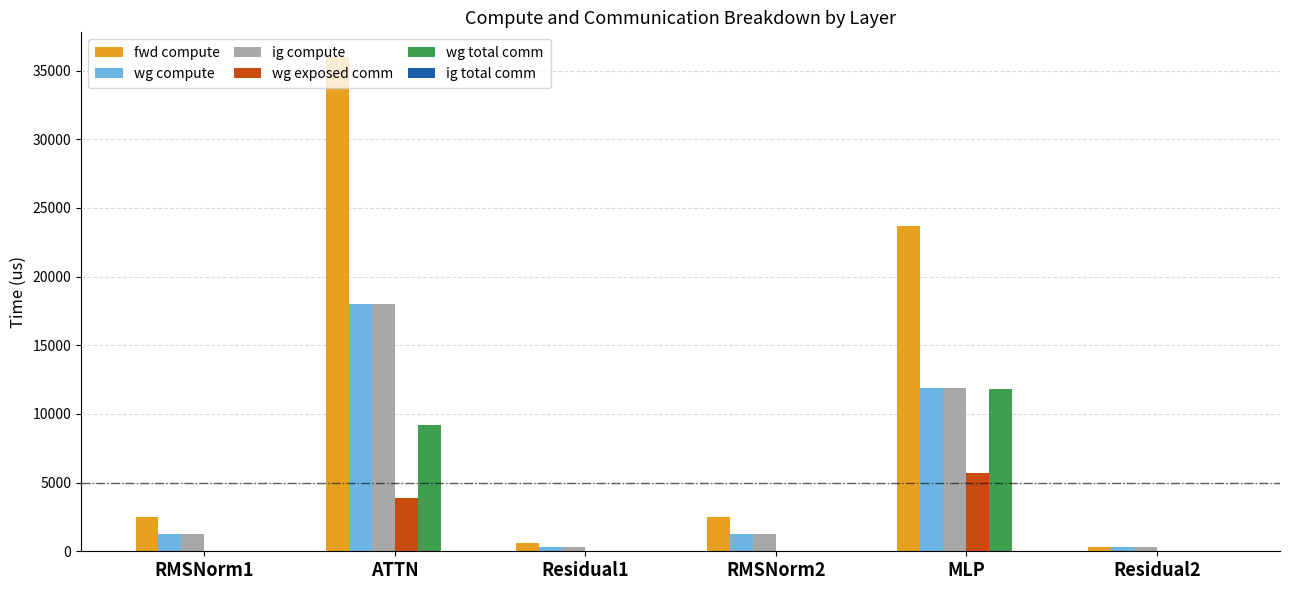

What is the sum of all wg compute values?

32963.5